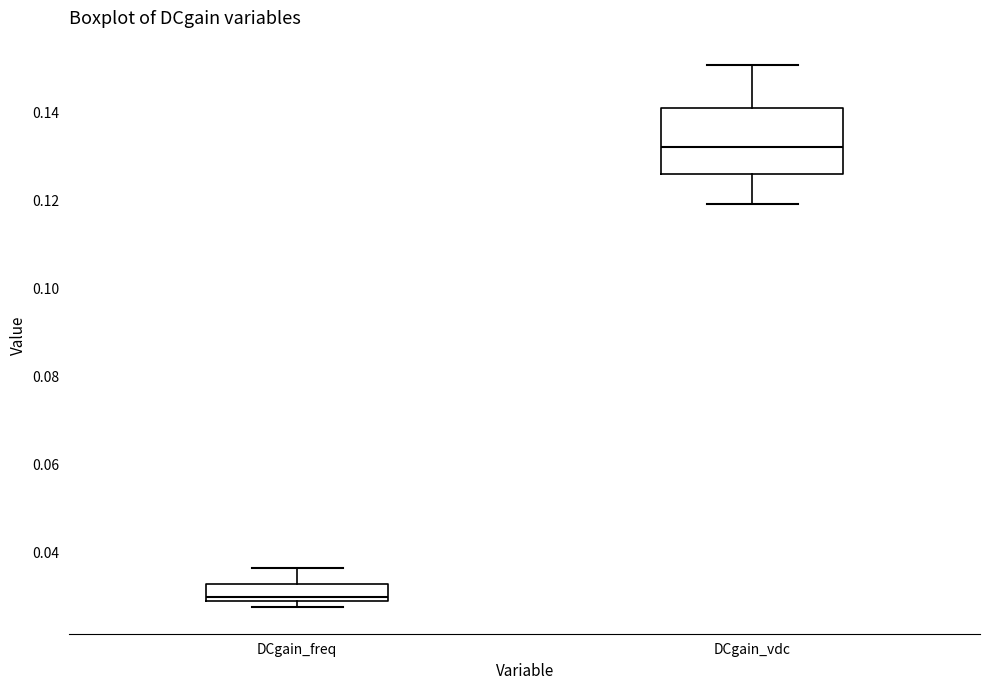

Reading left to right, transcribe this box plot: for each box, give where its median line is, the range the box spans, and where its two whiskers end, as read against the y-axis. The values are not printed on the chart, so give them approximately, as read against the axis.

DCgain_freq: median 0.030, box 0.028 to 0.032, whiskers 0.028 (just below the box's lower edge) to 0.036
DCgain_vdc: median 0.132, box 0.126 to 0.142, whiskers 0.120 to 0.150